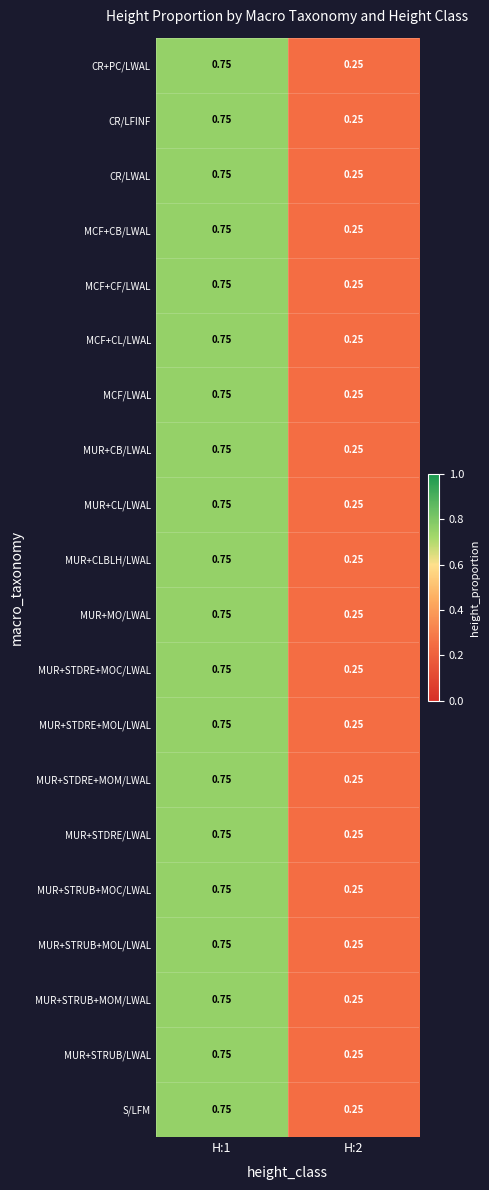

Is the value of MUR+STRUB+MOL/LWAL at H:2 greater than the value of MUR+CL/LWAL at H:1?

No